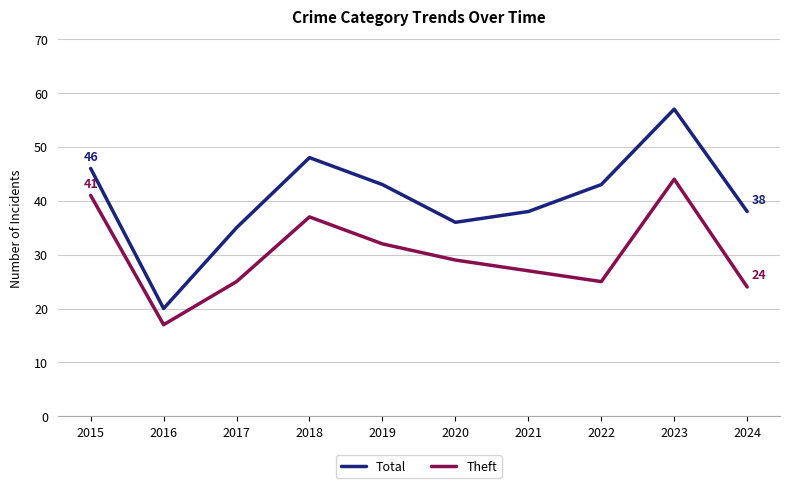

Does the chart have visible grid lines?

Yes